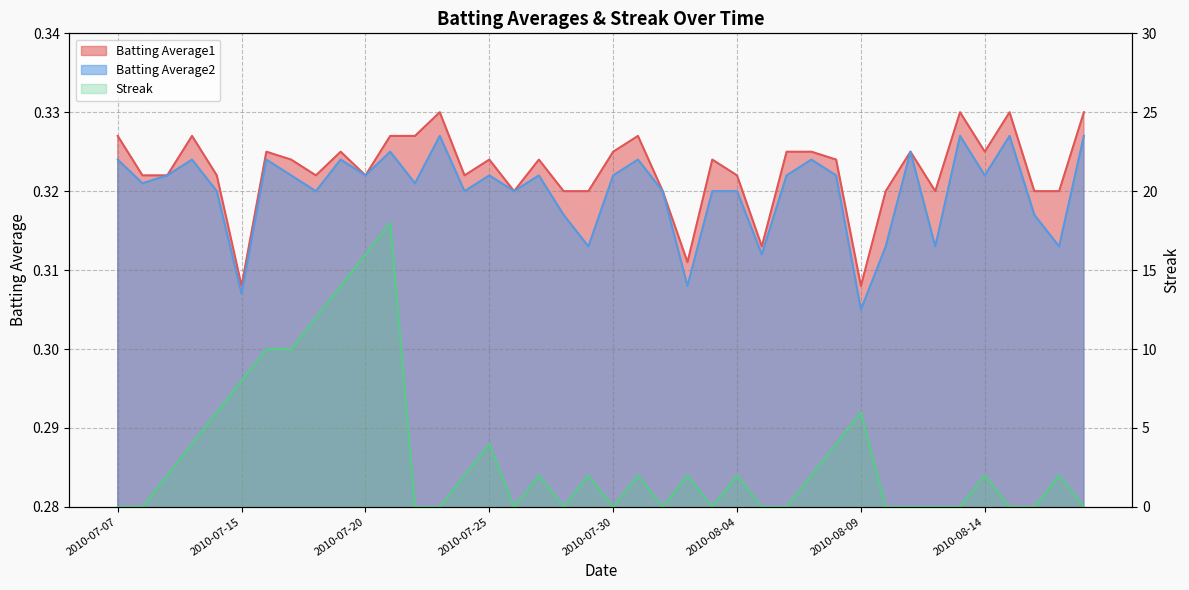

What are all the series names shown in the legend?

Batting Average1, Batting Average2, Streak